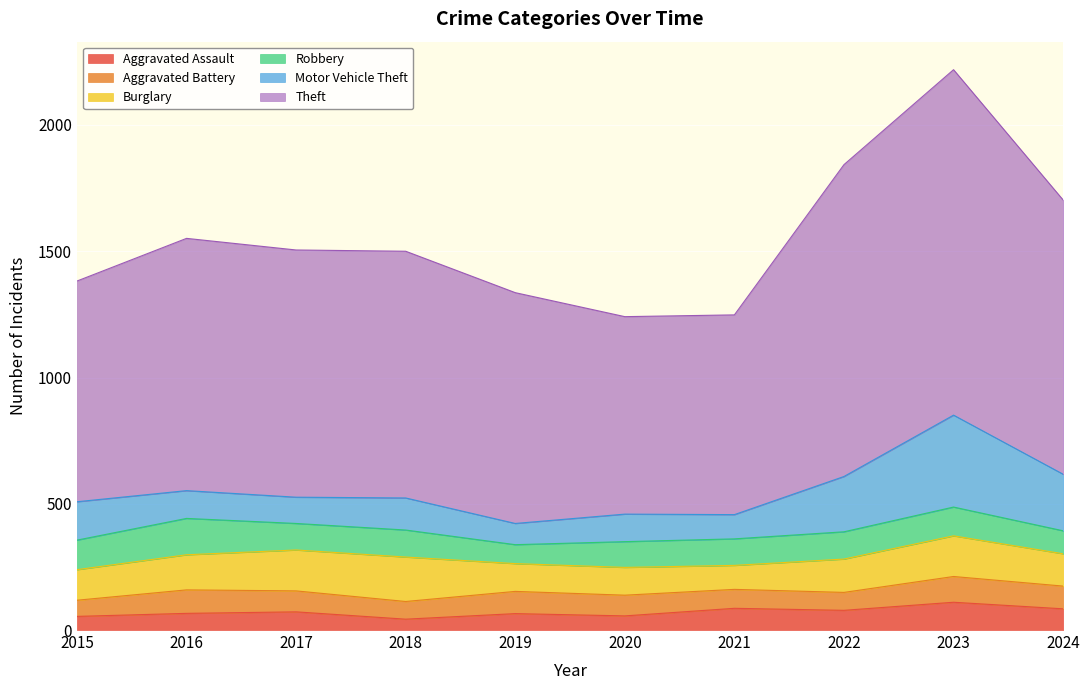

Where is the first local minimum for Theft?

2020